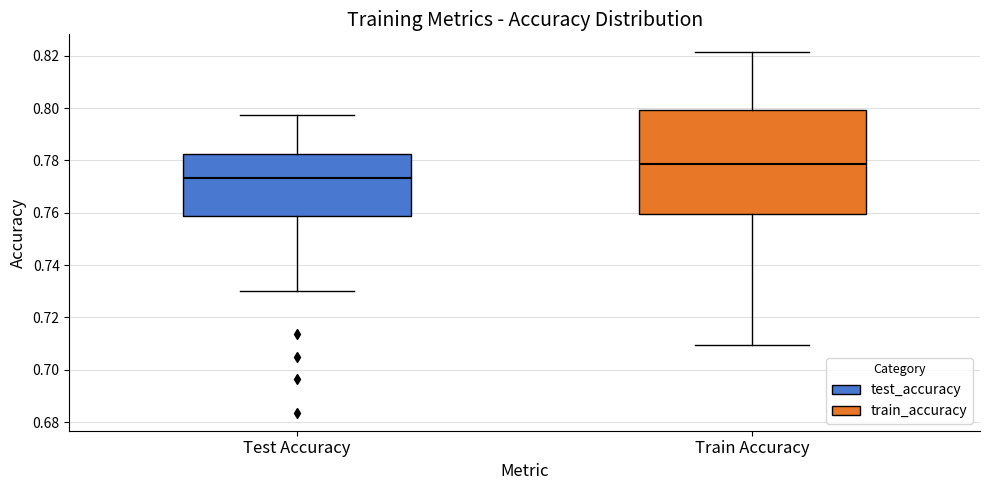

Reading left to right, transcribe this box plot: for each box, give where its median line is, the range the box spans, and where its two whiskers end, as read against the y-axis. The values are not printed on the chart, so give them approximately, as read against the axis.

Test Accuracy: median 0.774, box 0.758 to 0.782, whiskers 0.730 to 0.798
Train Accuracy: median 0.778, box 0.760 to 0.800, whiskers 0.710 to 0.822